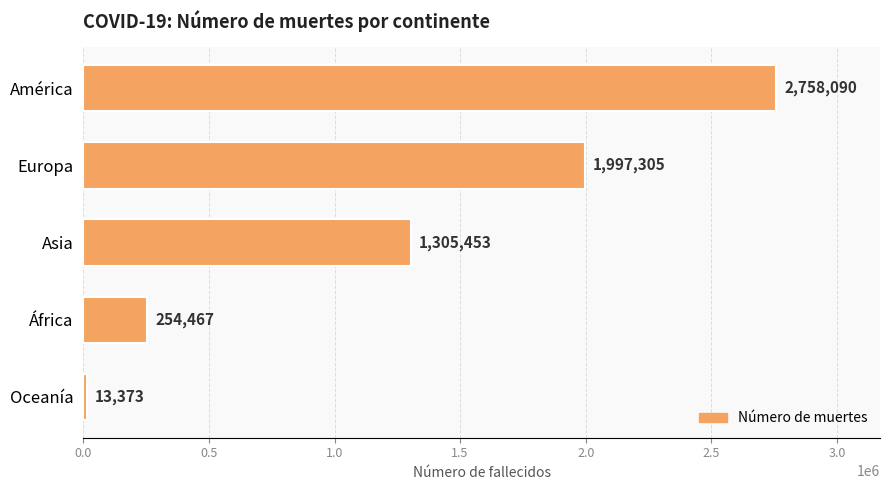

What is the difference between the second highest and second lowest values?

1742838